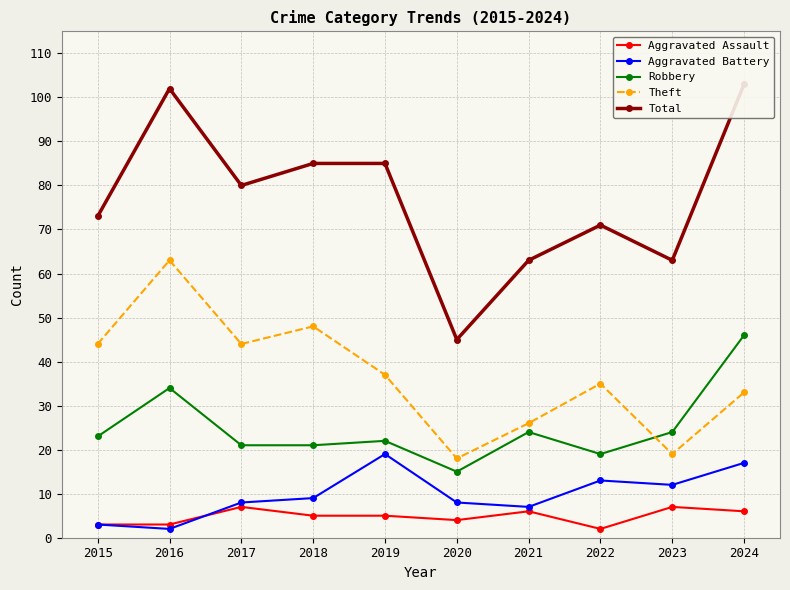

True or false: Total and Theft intersect in this chart.

False